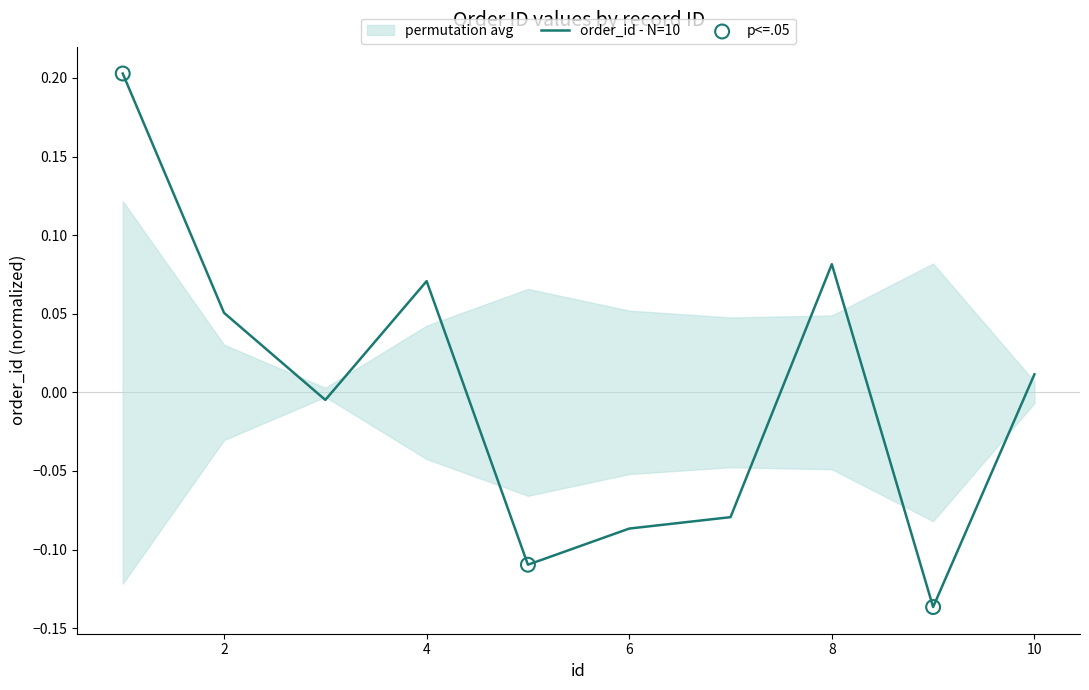

Which has a higher value, 3 or 4?

4